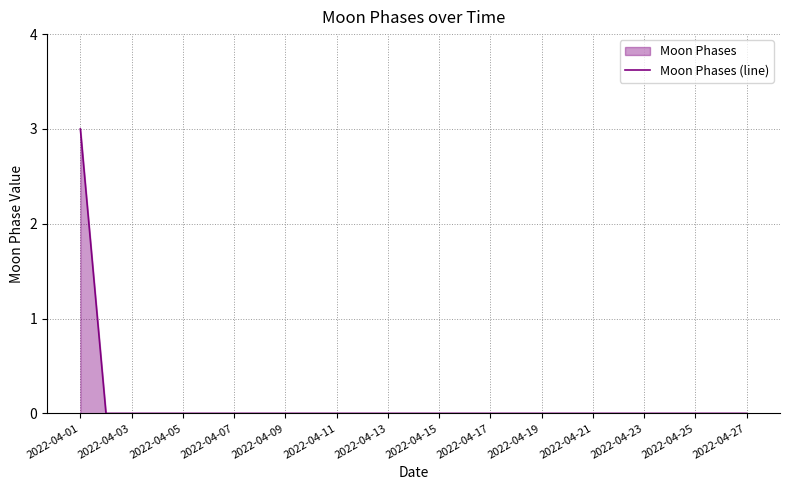

The chart shows a value of 0 at 2022-04-23. True or false?

True